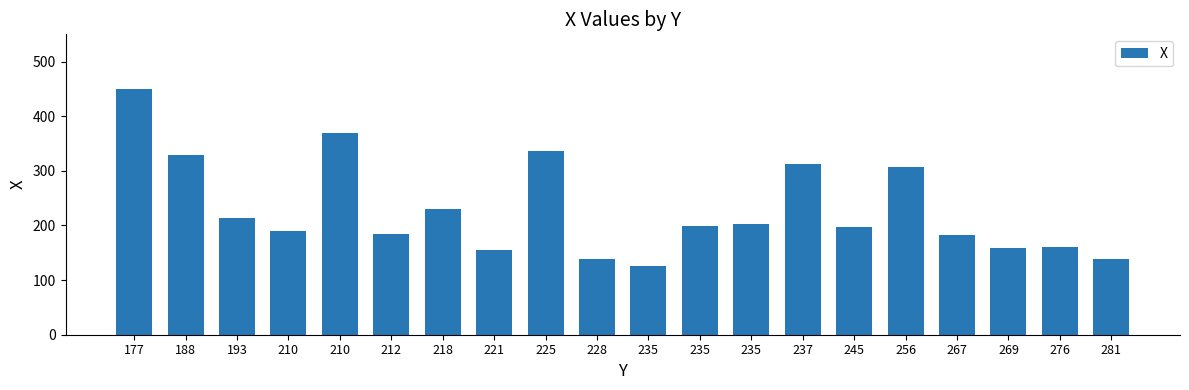

What is the sum of all values?

4581